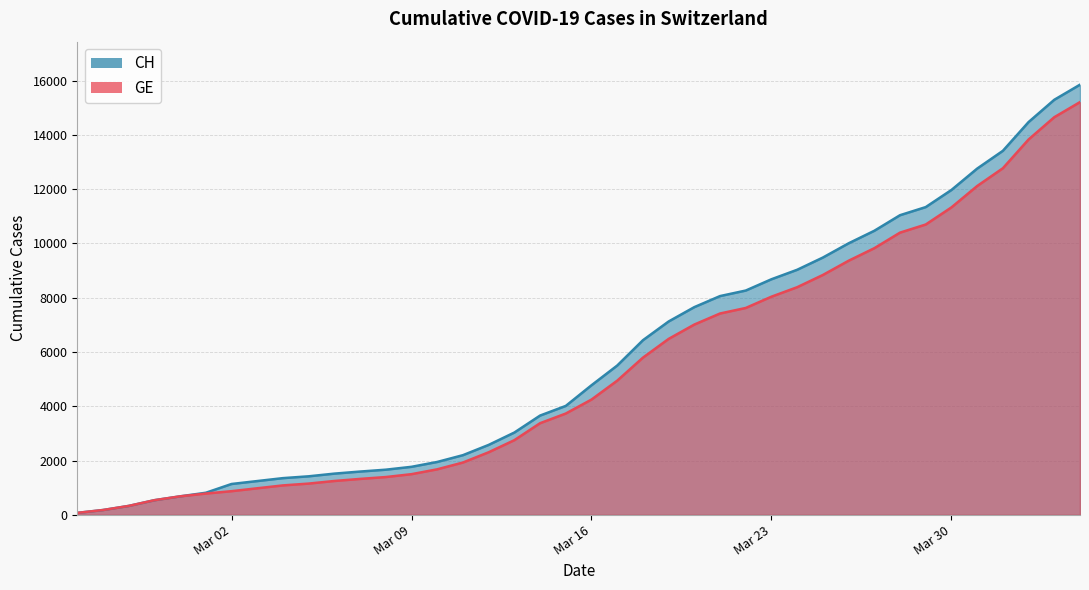

How many lines are shown in the chart?

2